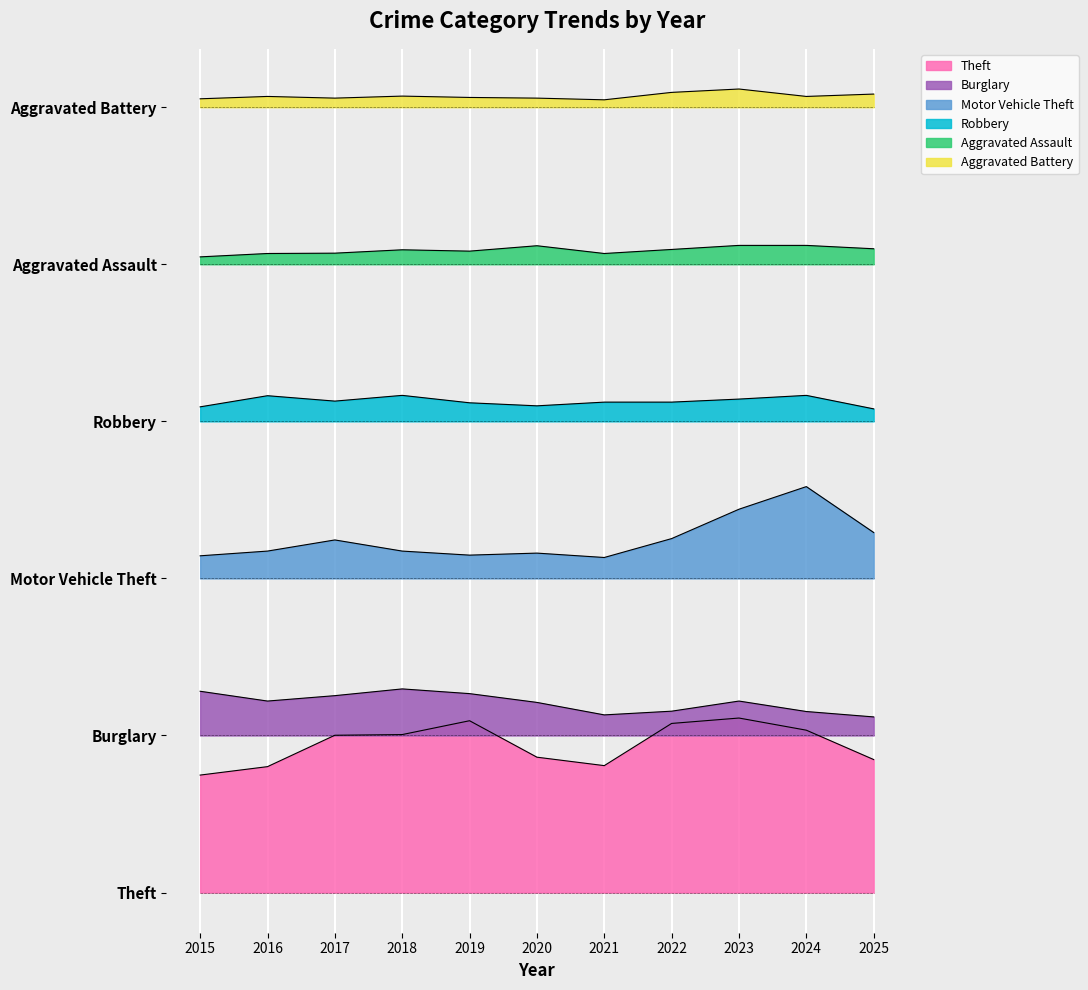

What is the sum of the Robbery values at 2018 and 2019?

2923.8